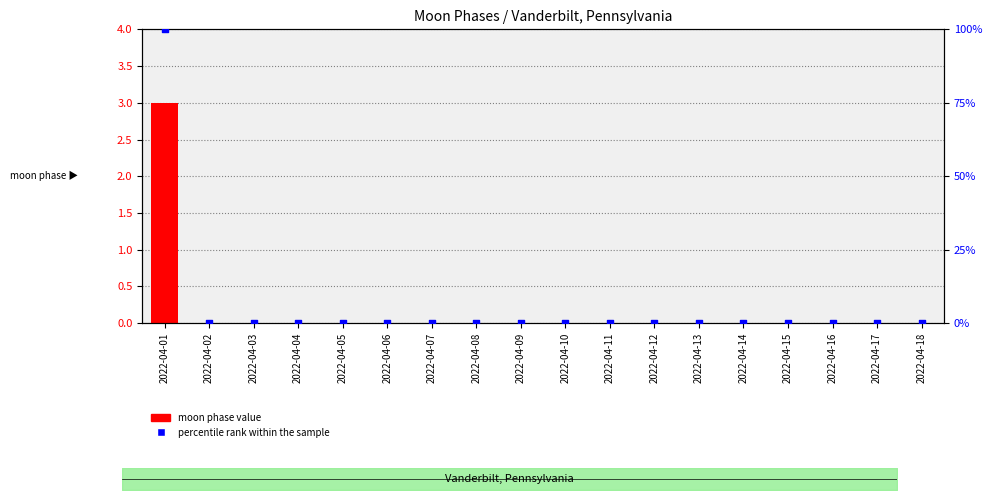

Which series contains the lowest Y value?

moon phase value